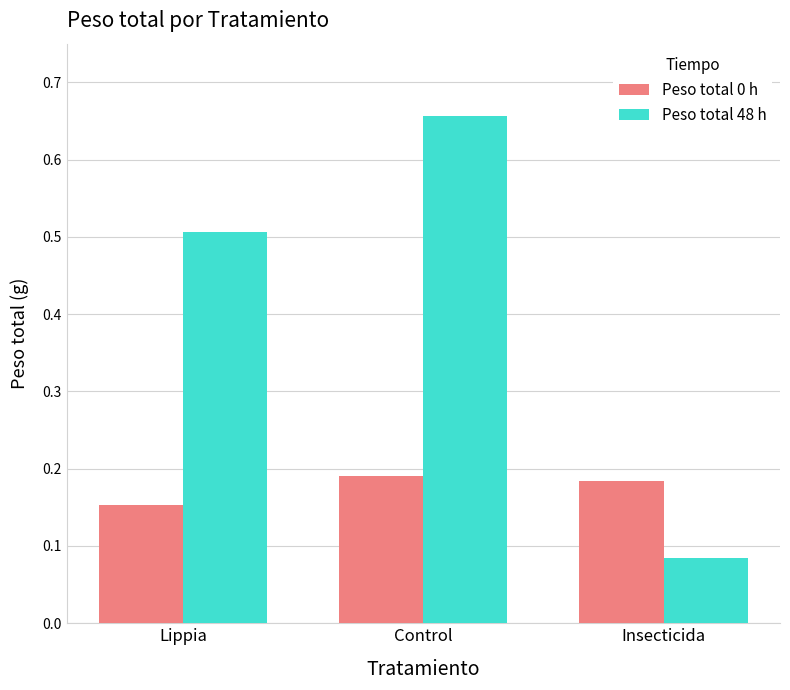

Which series has the widest spread of values?

Peso total 48 h